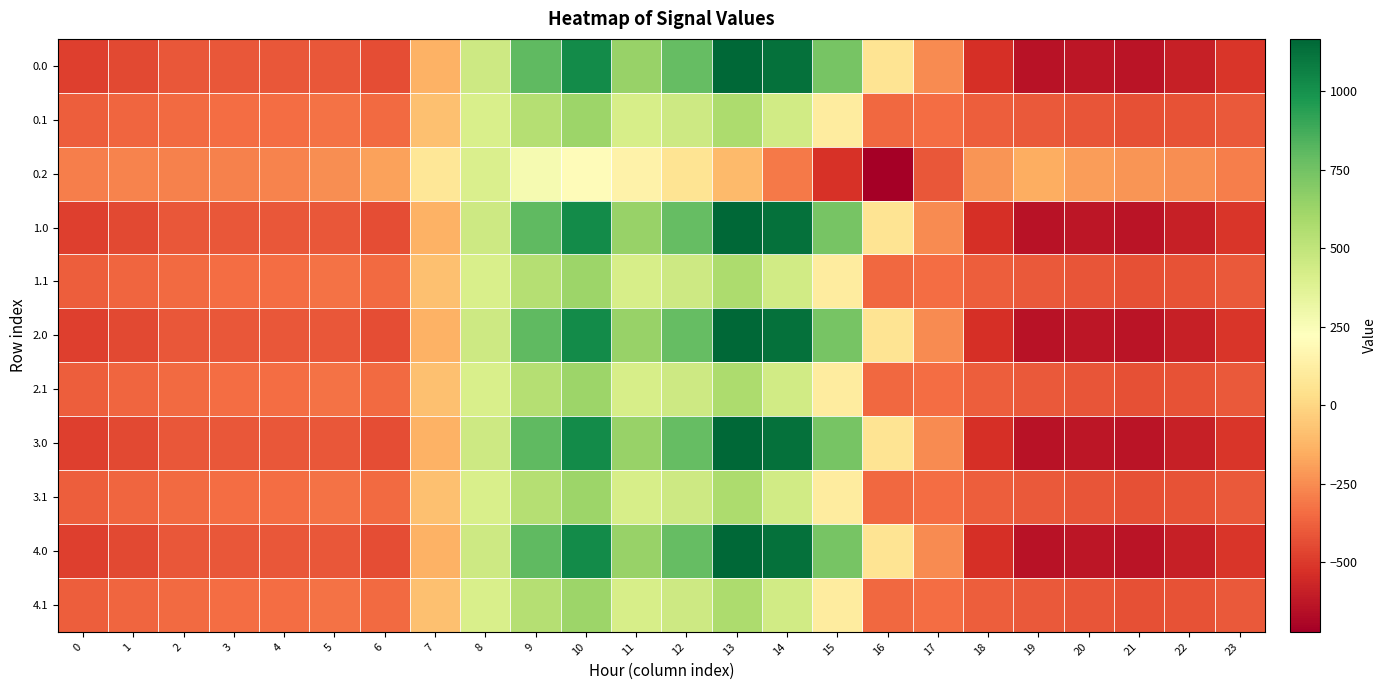

List the series in order of their peak value, highest first.

0.0, 1.0, 2.0, 3.0, 4.0, 0.1, 1.1, 2.1, 3.1, 4.1, 0.2